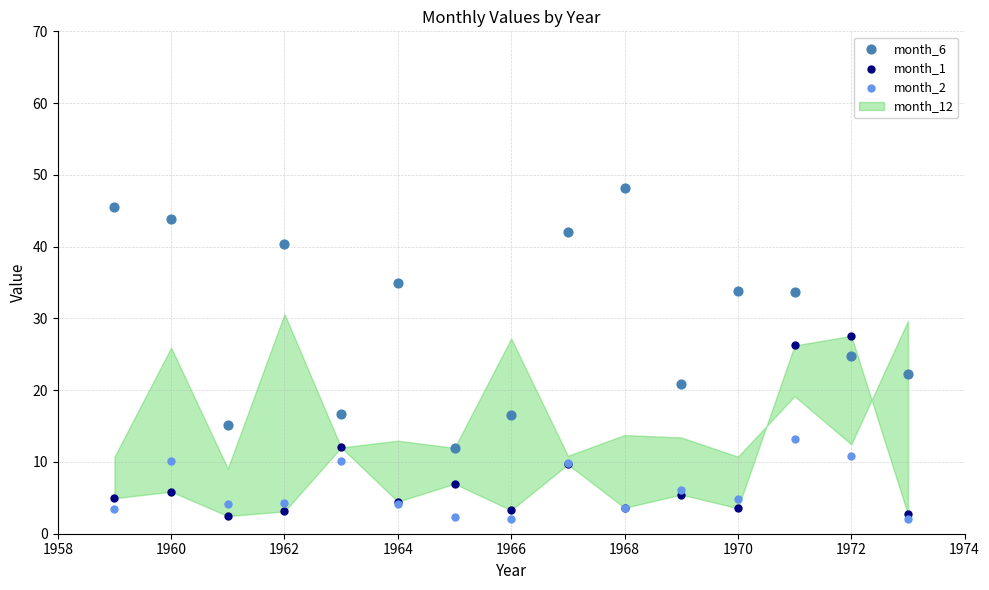

What is the X range (max minus min) for the scatter plot?

14.0